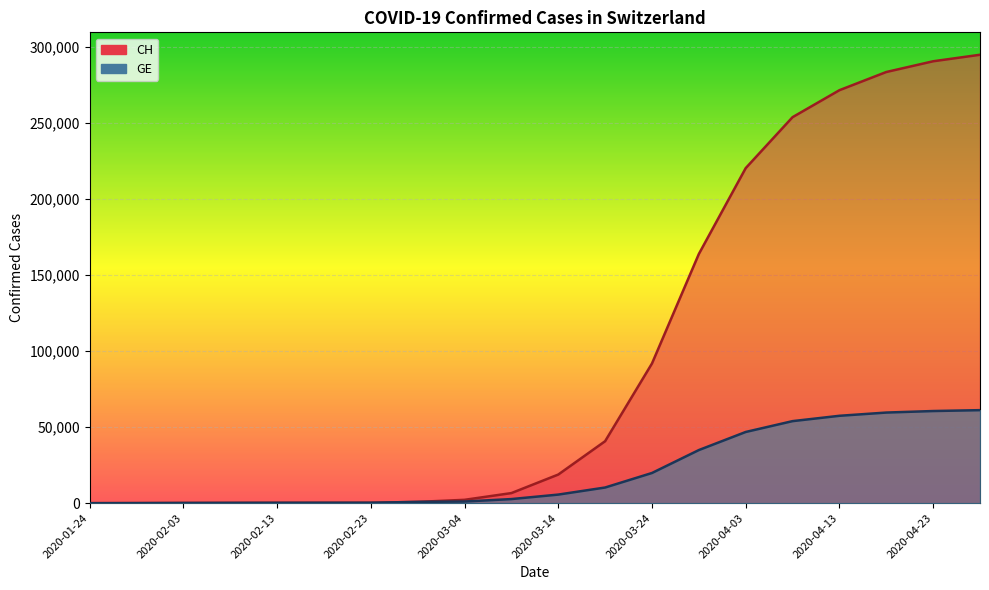

What is the value of the CH point at the 7th from the left?

273